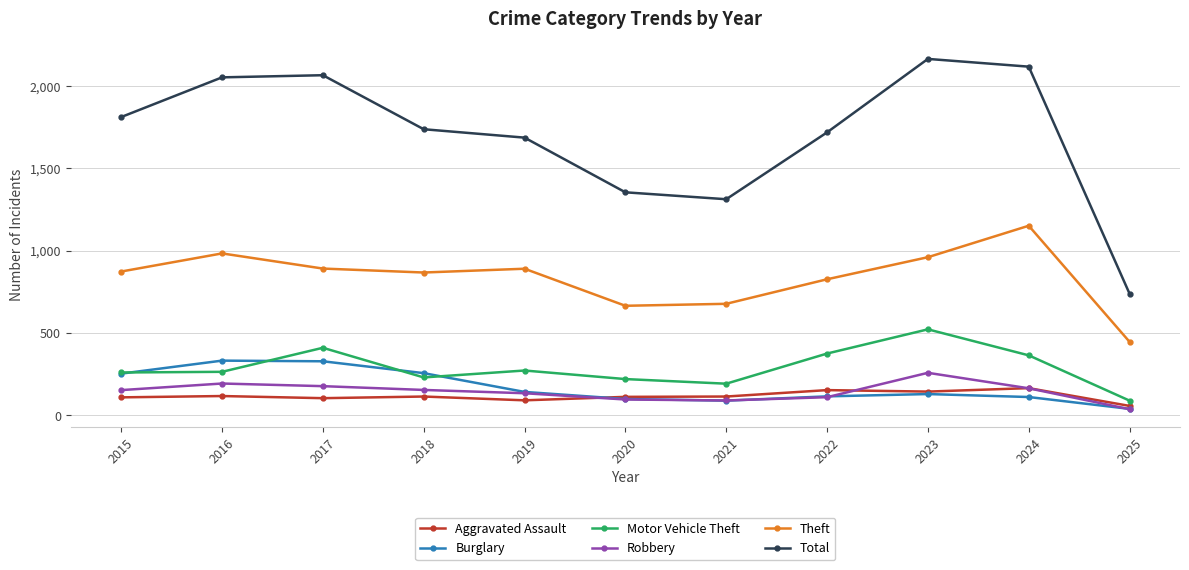

At how many categories does at least one series exceed 126?

11